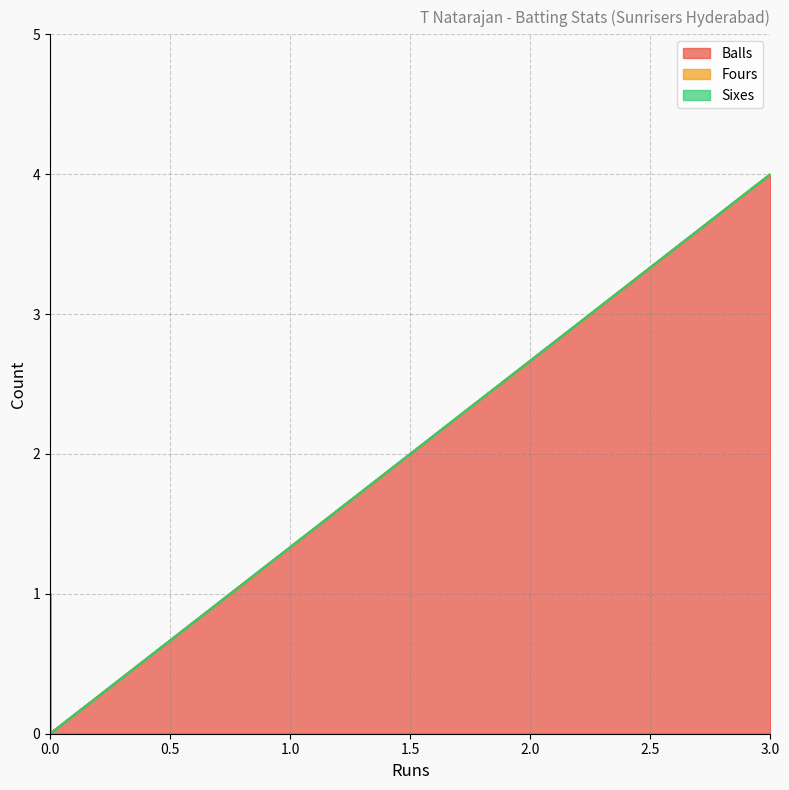

What is the value of the Balls point at the 3rd from the left?

4